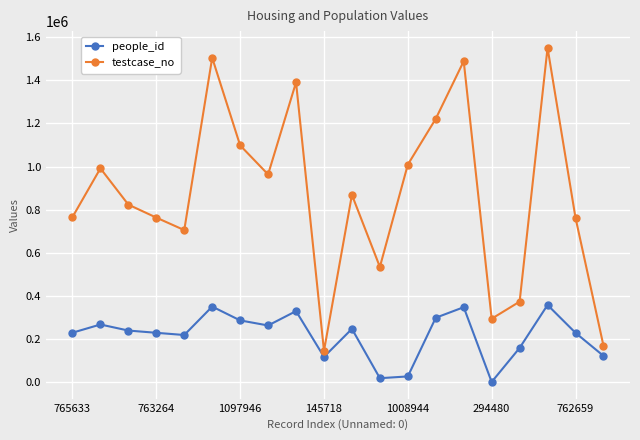

What is the greatest value displayed?

1550274